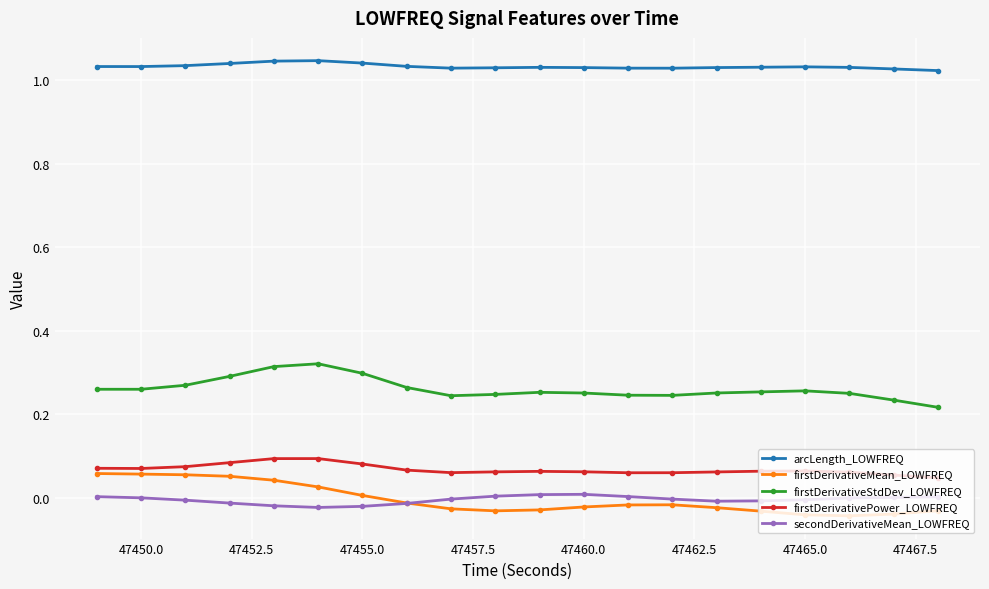

Which series has the largest total across all categories?

arcLength_LOWFREQ